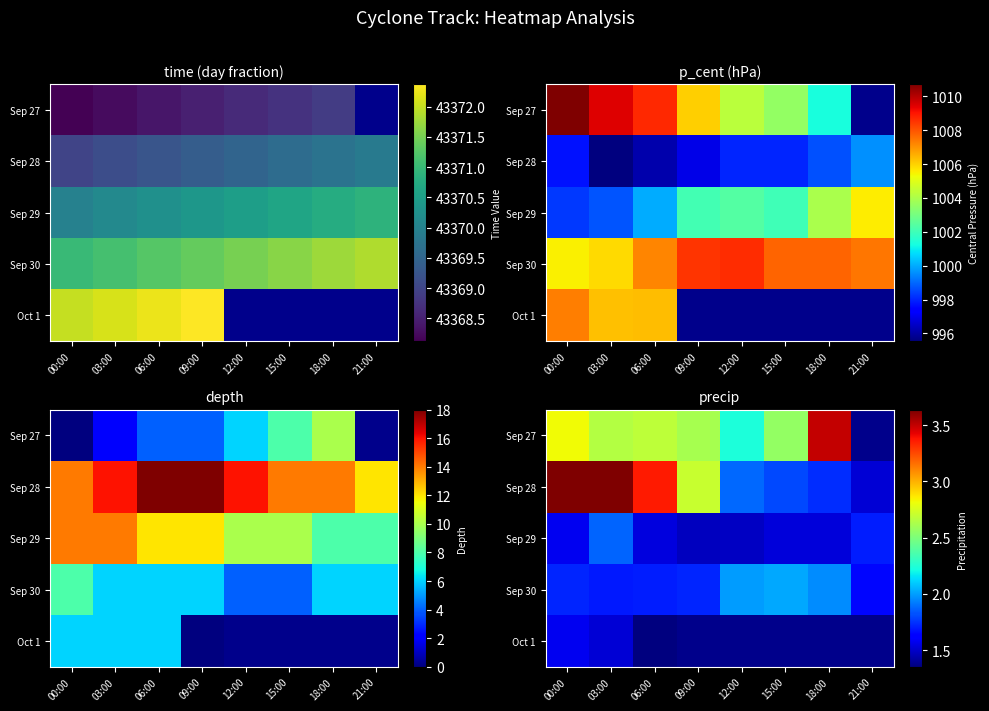

How many values in the Sep 28 series are below 2?

4